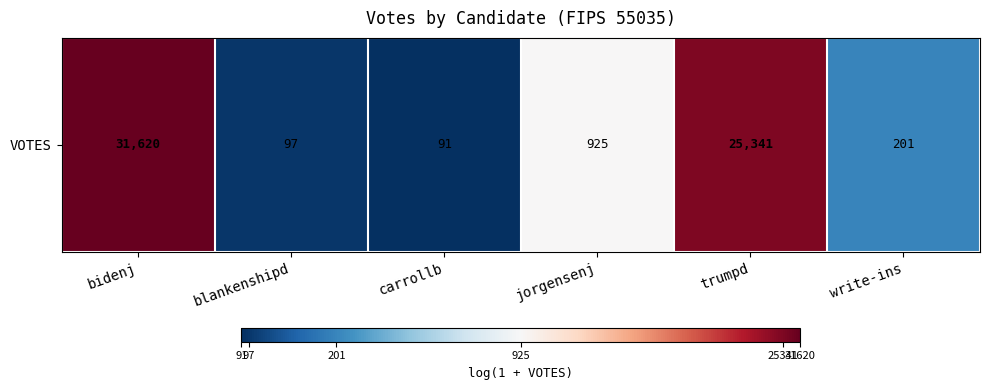

Reading right to left, transcribe all the data shown in this chart.

write-ins=5.3	trumpd=10.1	jorgensenj=6.8	carrollb=4.5	blankenshipd=4.6	bidenj=10.4